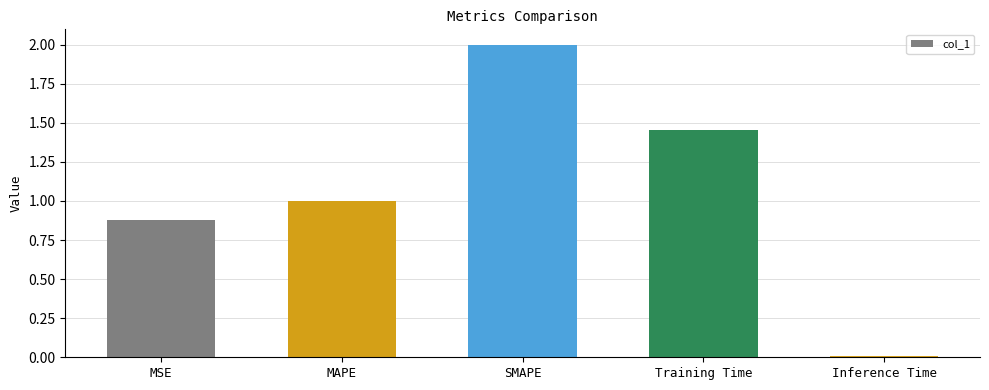

What is the label of the 4th bar from the right?

MAPE